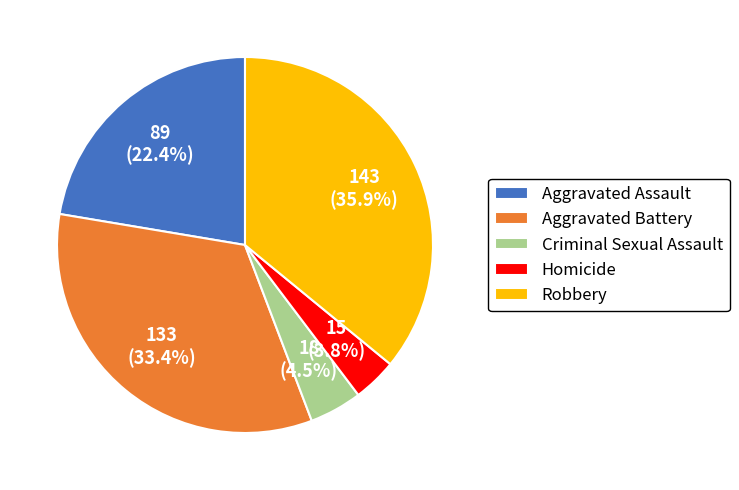

The Homicide slice represents 17% of the pie. True or false?

False